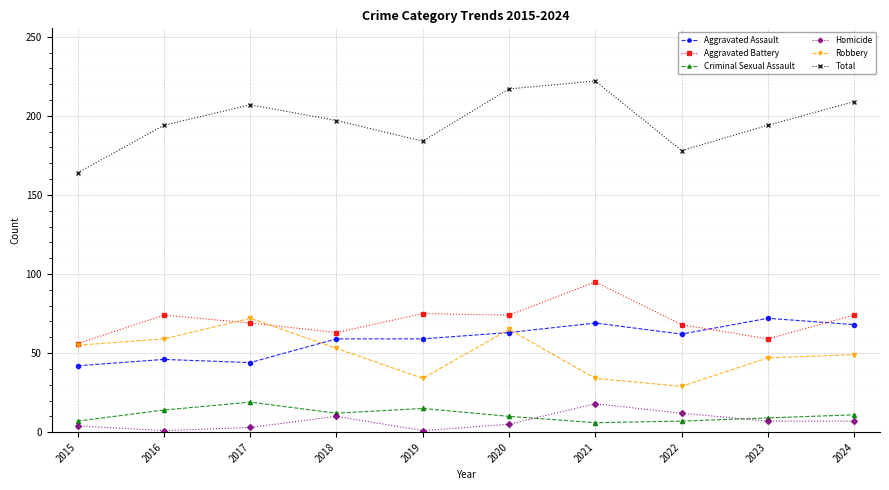

What are all the series names shown in the legend?

Aggravated Assault, Aggravated Battery, Criminal Sexual Assault, Homicide, Robbery, Total